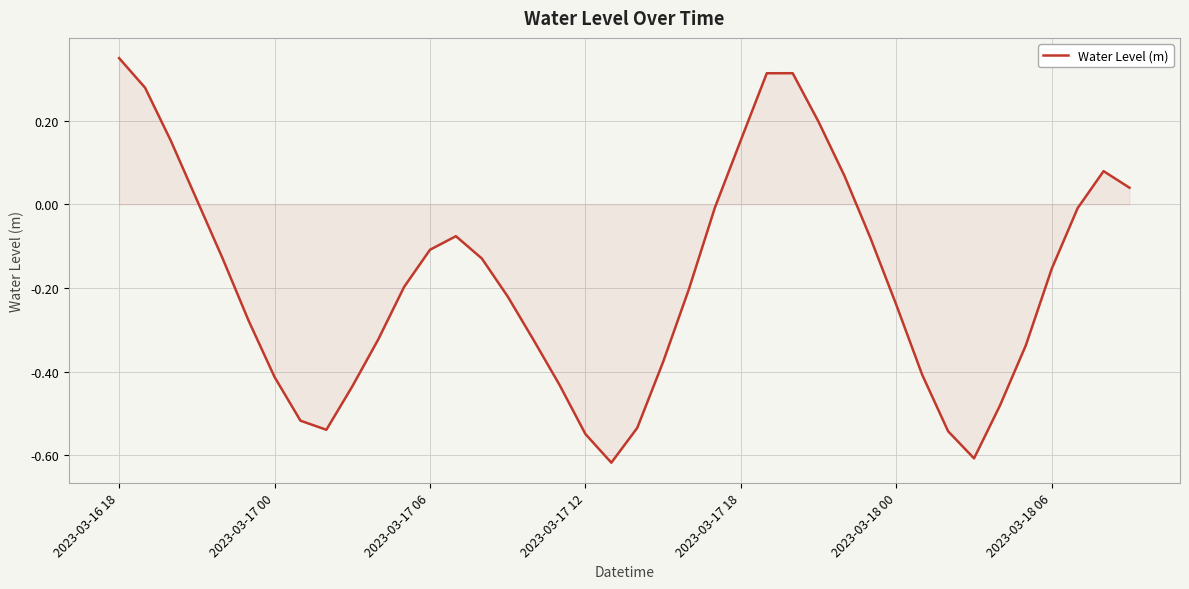

What is the difference between the maximum and minimum values?

1.0